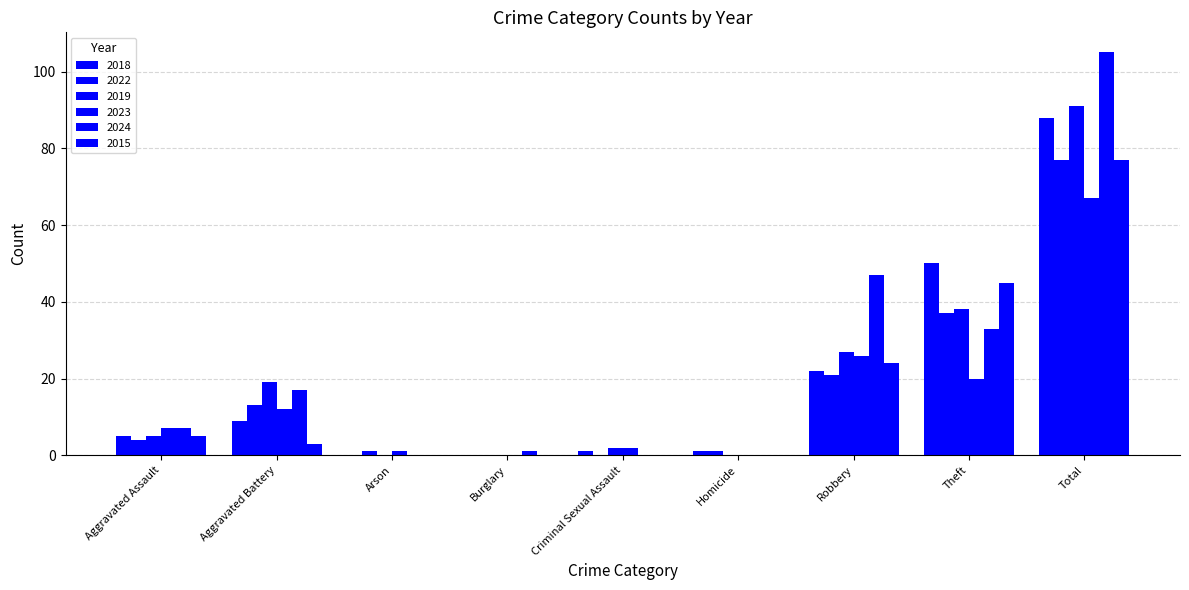

At Aggravated Battery, list the series in order from smallest to largest.

2015, 2018, 2023, 2022, 2024, 2019